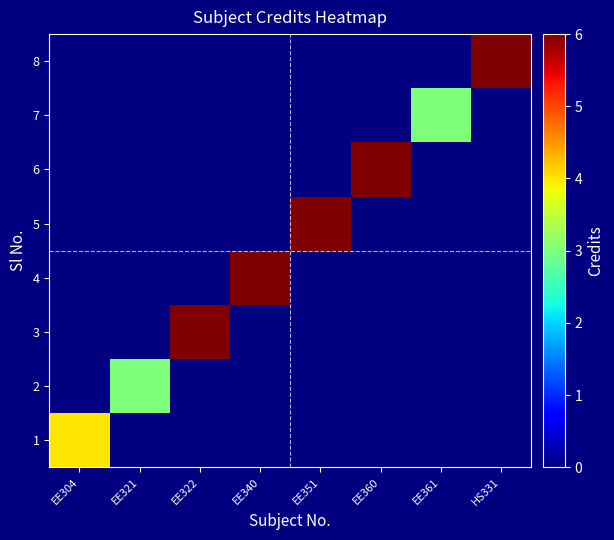

Reading left to right, transcribe all the data shown in this chart.

1: EE304=4	EE321=0	EE322=0	EE340=0	EE351=0	EE360=0	EE361=0	HS331=0
2: EE304=0	EE321=3	EE322=0	EE340=0	EE351=0	EE360=0	EE361=0	HS331=0
3: EE304=0	EE321=0	EE322=6	EE340=0	EE351=0	EE360=0	EE361=0	HS331=0
4: EE304=0	EE321=0	EE322=0	EE340=6	EE351=0	EE360=0	EE361=0	HS331=0
5: EE304=0	EE321=0	EE322=0	EE340=0	EE351=6	EE360=0	EE361=0	HS331=0
6: EE304=0	EE321=0	EE322=0	EE340=0	EE351=0	EE360=6	EE361=0	HS331=0
7: EE304=0	EE321=0	EE322=0	EE340=0	EE351=0	EE360=0	EE361=3	HS331=0
8: EE304=0	EE321=0	EE322=0	EE340=0	EE351=0	EE360=0	EE361=0	HS331=6